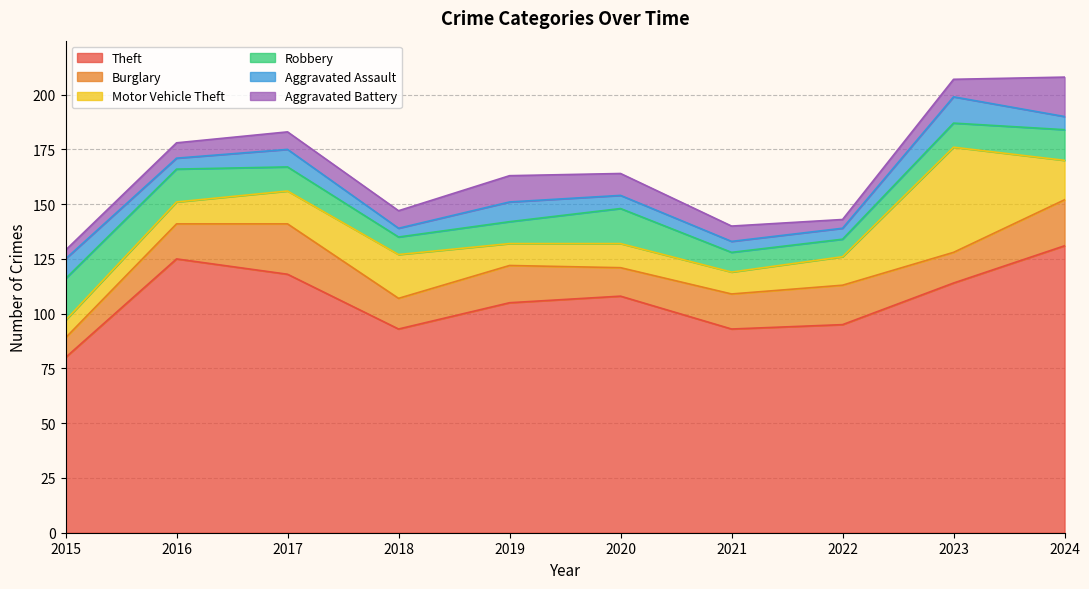

What is the difference between the highest and lowest values at 2015?

76